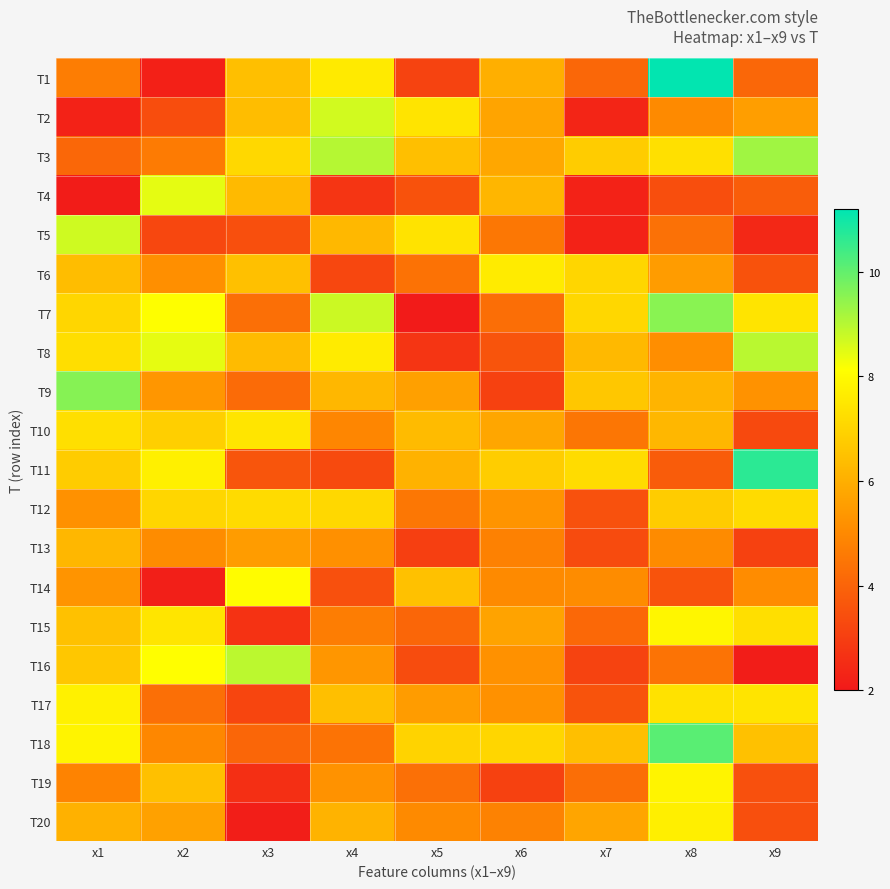

Which series has the largest total across all categories?

T3